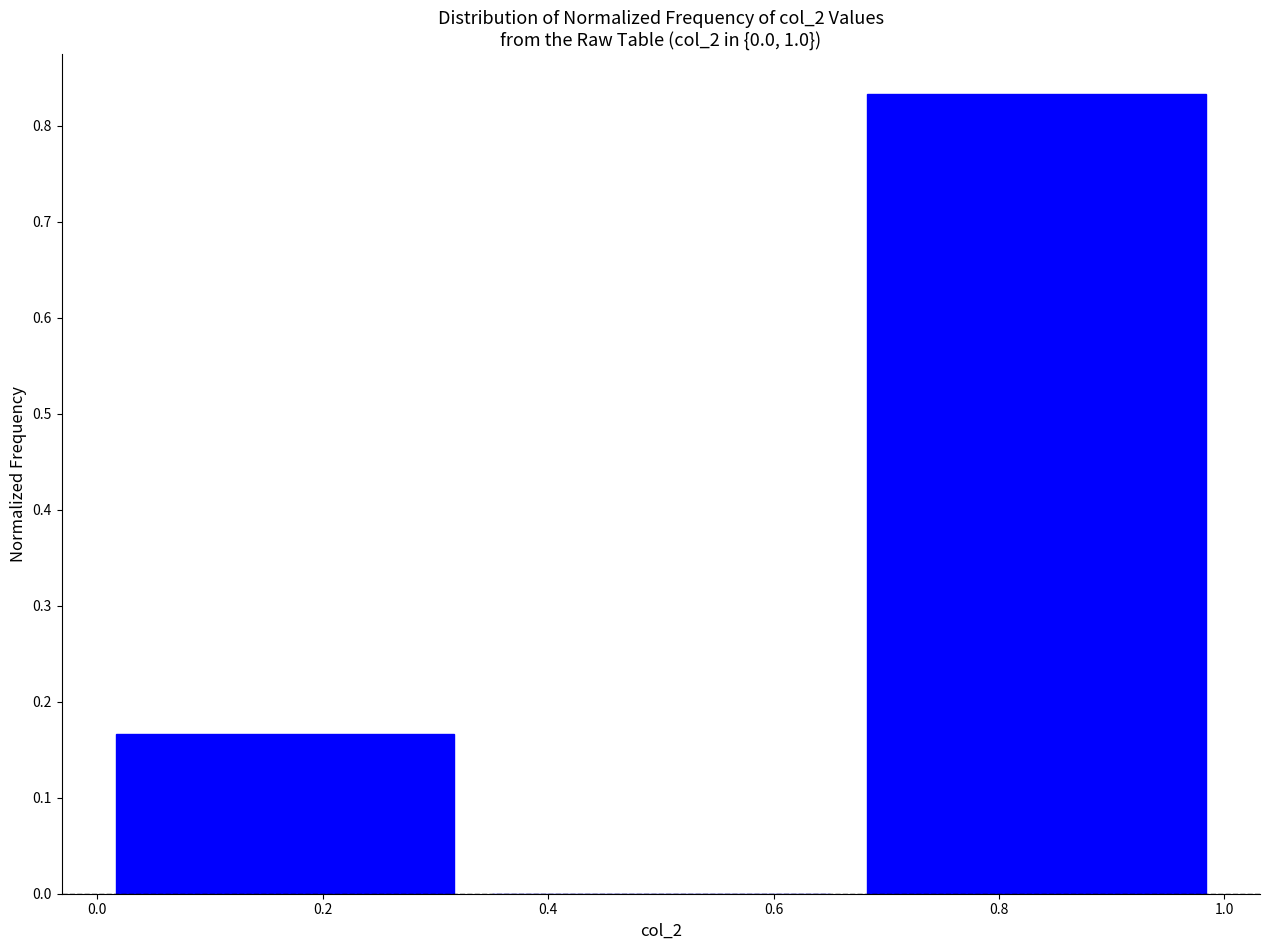

What is the height of the bar covering 0.66 to 1.00 on the x-axis? Neither the bar edges nor the heights are printed on the chart, so give them approximately, as read against the axes.

0.83